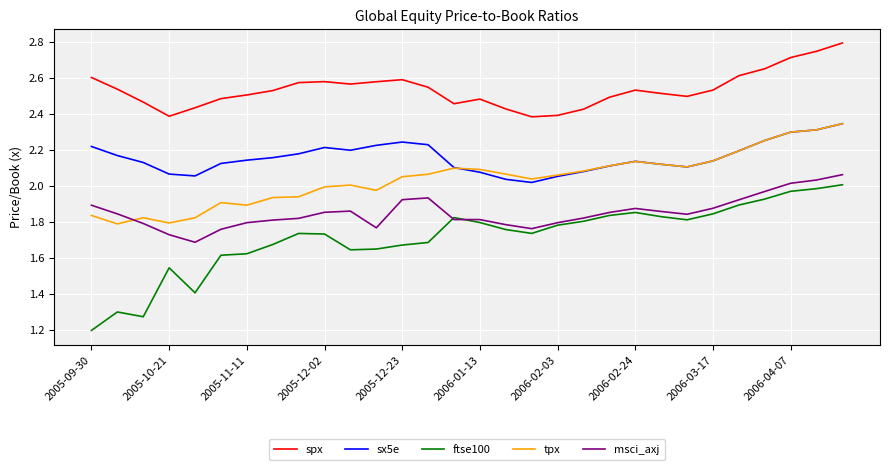

What are all the series names shown in the legend?

spx, sx5e, ftse100, tpx, msci_axj